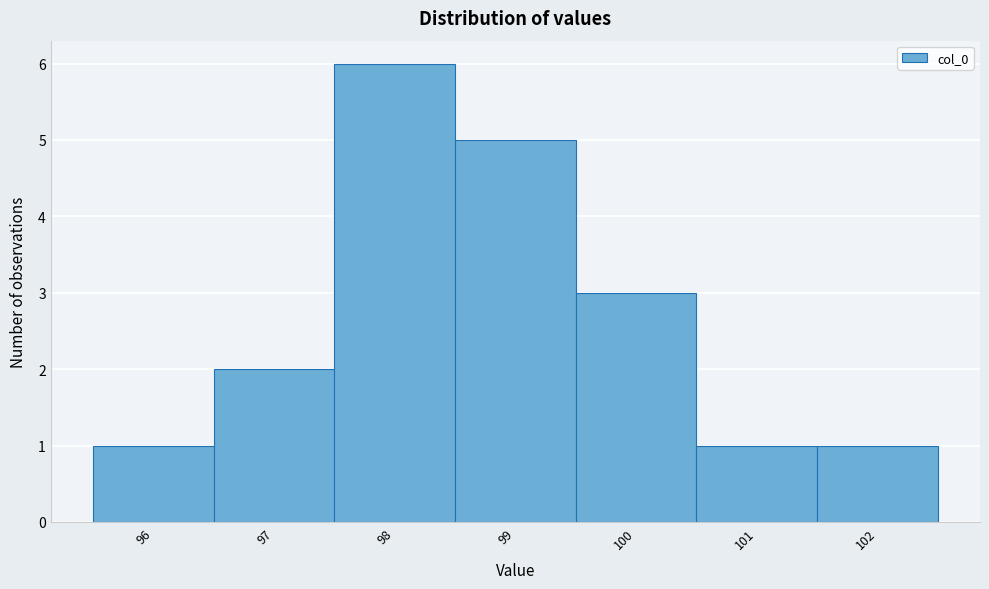

Over which range of the x-axis is the bar tallest?

97.5 to 98.5